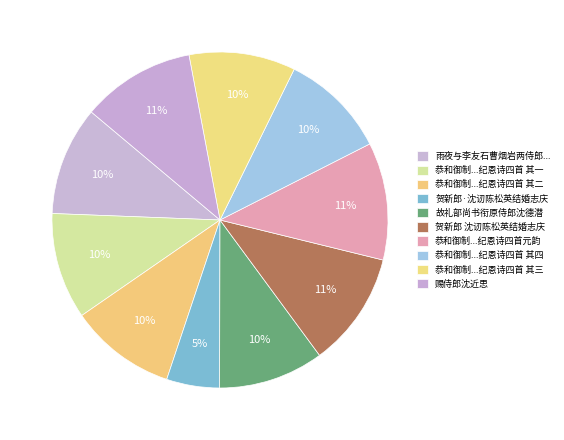

Which slice is the smallest?

贺新郎·沈讱陈松英结婚志庆